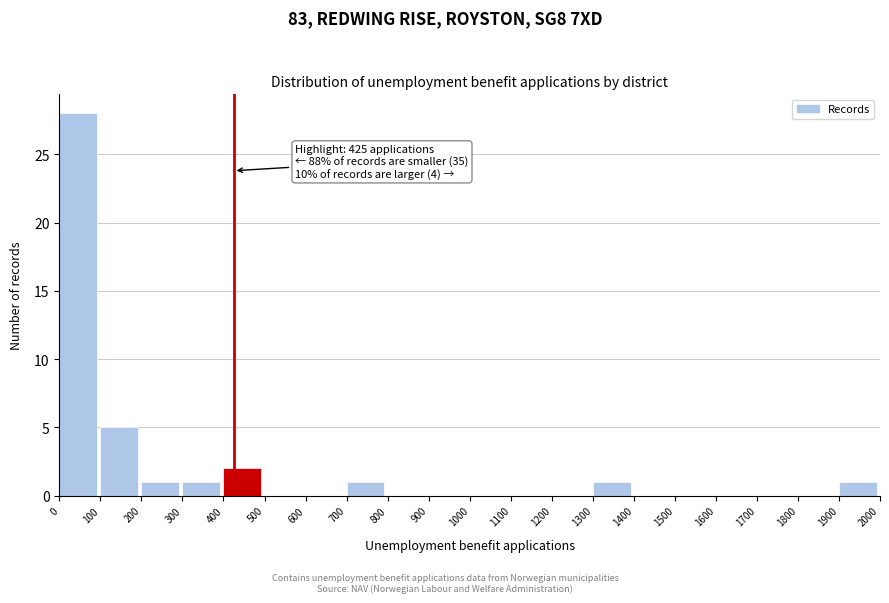

Which range on the x-axis has the tallest bar?

0 to 100